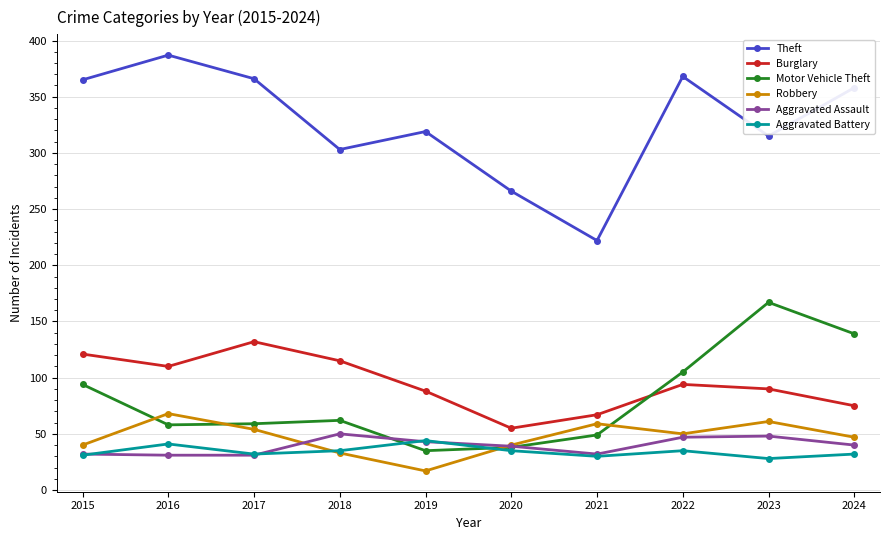

Where is the first local maximum for Robbery?

2016